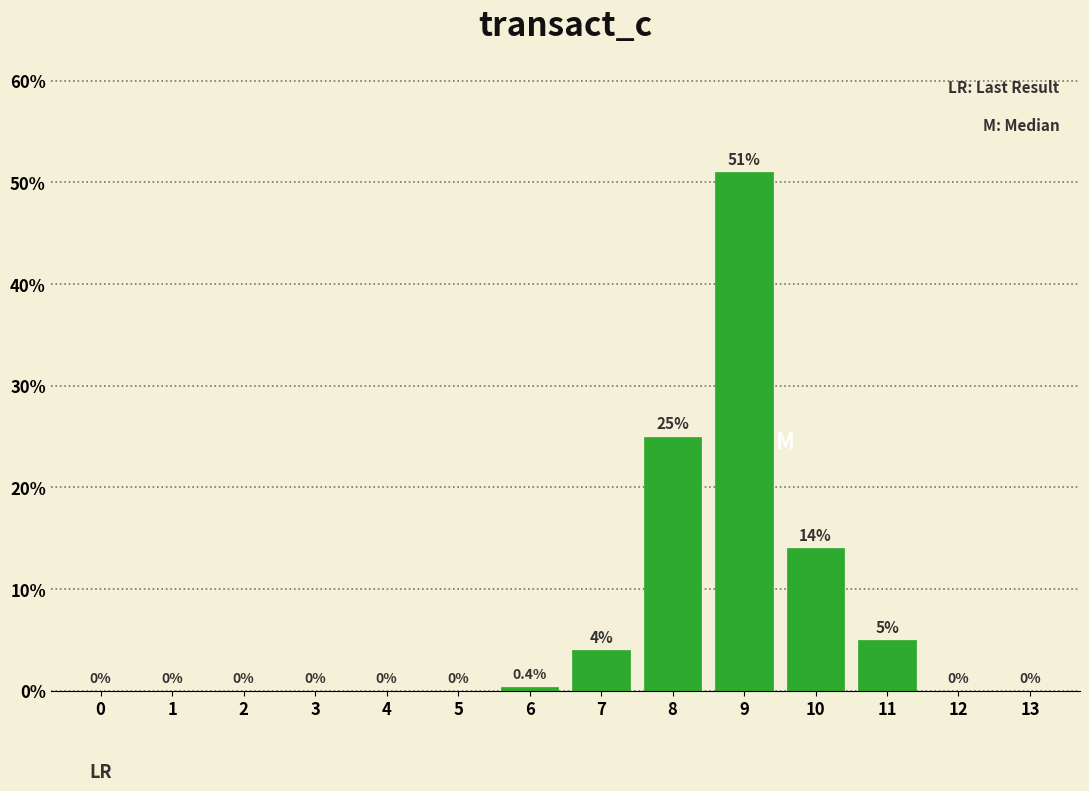

Reading right to left, extract all data points from this chart.

13=0.0	12=0.0	11=5.0	10=14.0	9=51.0	8=25.0	7=4.0	6=0.4	5=0.0	4=0.0	3=0.0	2=0.0	1=0.0	0=0.0